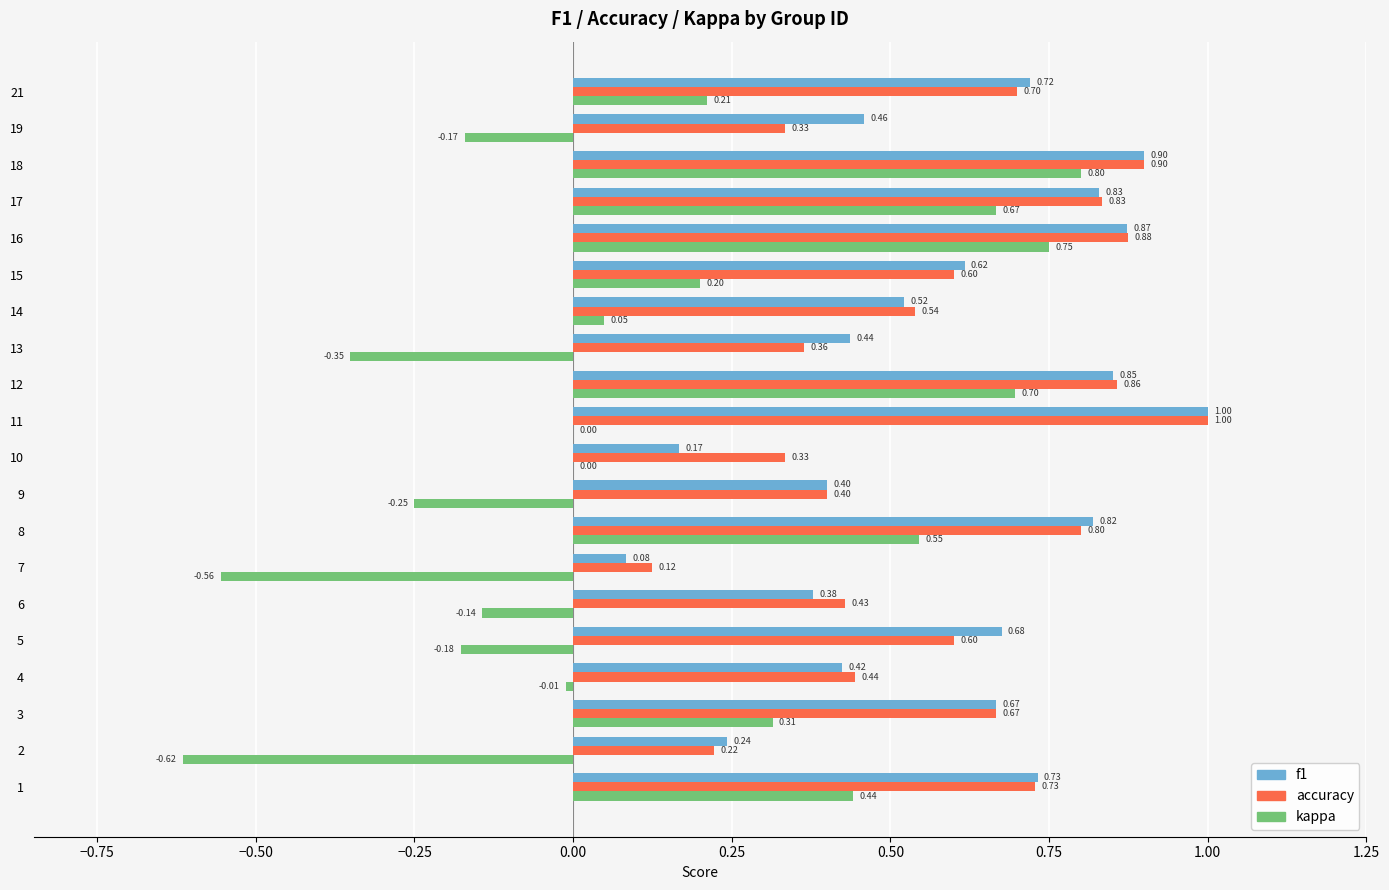

Which series changed the most between 5 and 15?

kappa